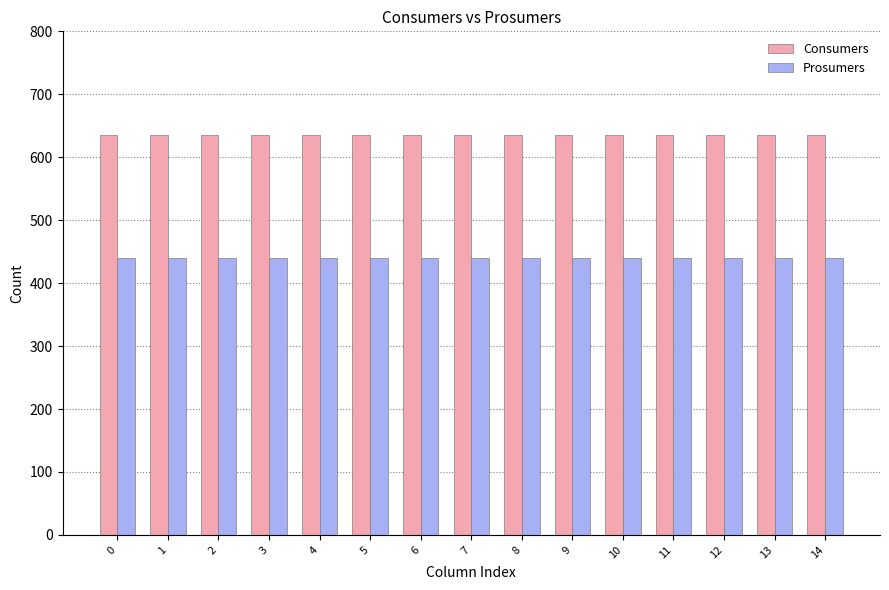

Which series has the largest total across all categories?

Consumers